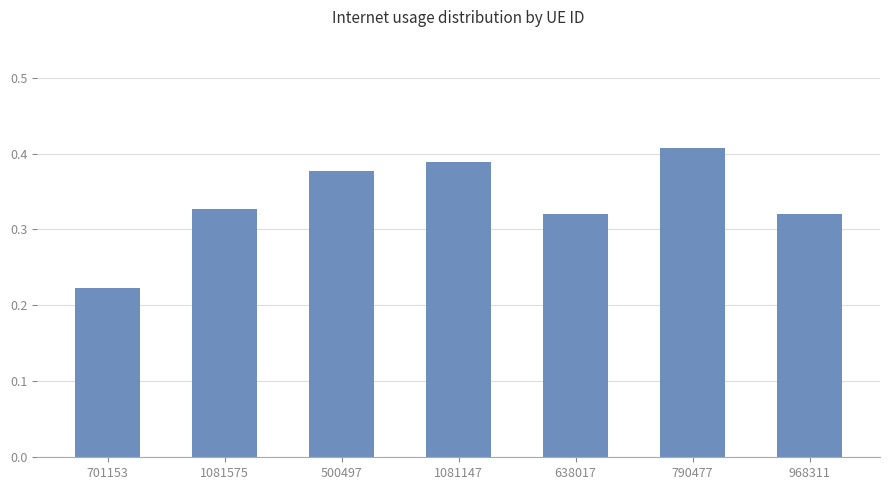

What is the label of the 2nd bar from the right?

790477